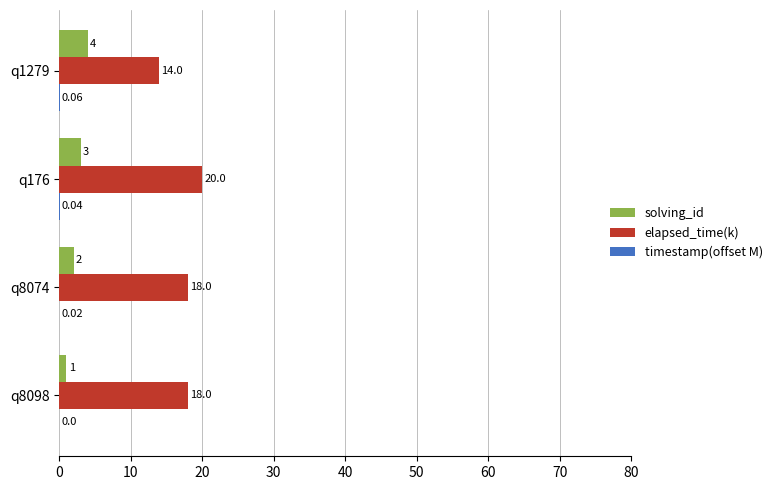

What is the sum of all solving_id values?

10.0